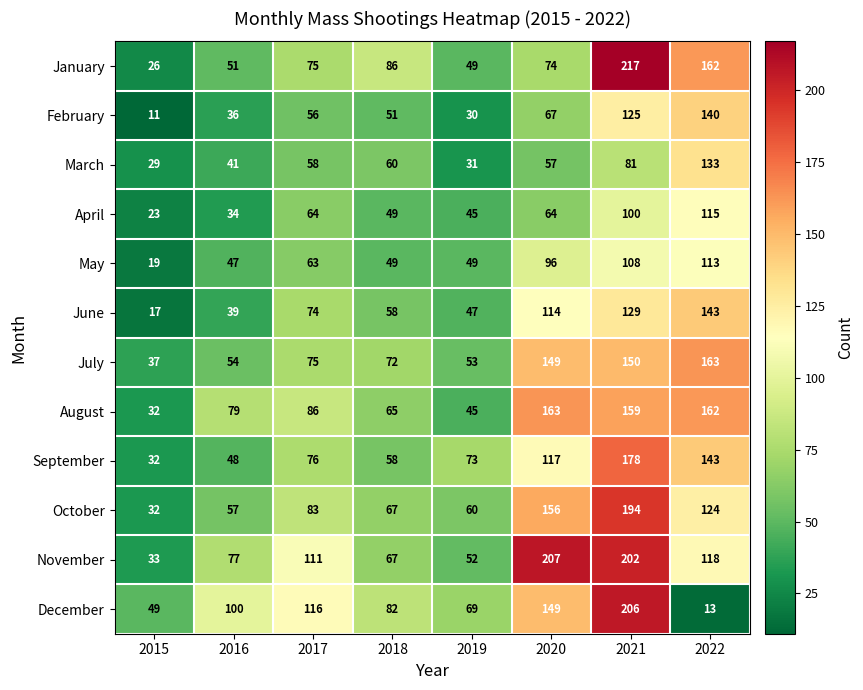

What is the difference between the maximum and minimum values in the December series?

193